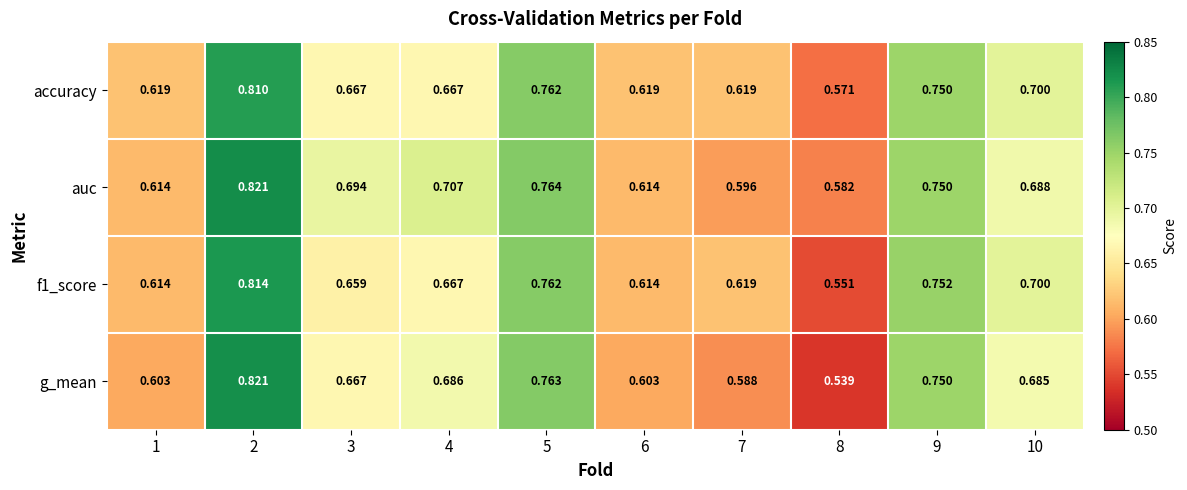

Between 4 and 8, which series saw the biggest shift?

g_mean